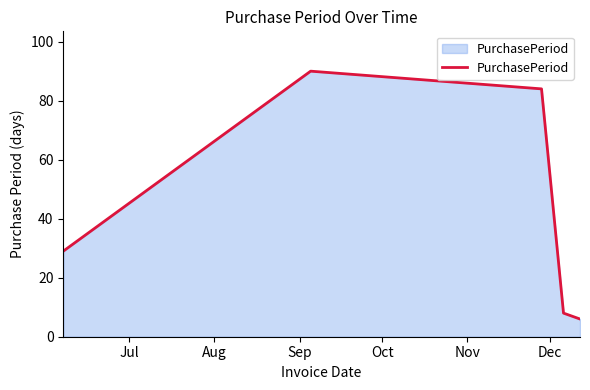

True or false: the data has more than 0 interior local peaks.

True